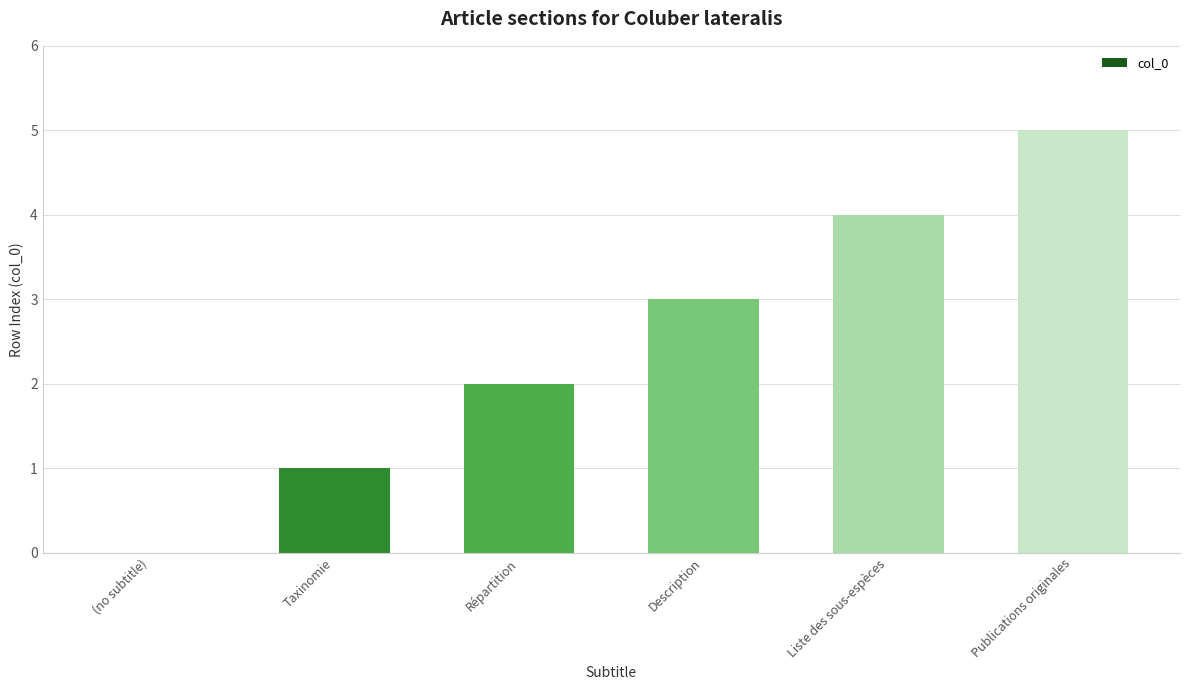

Is it true that the value at Répartition is 2?

True